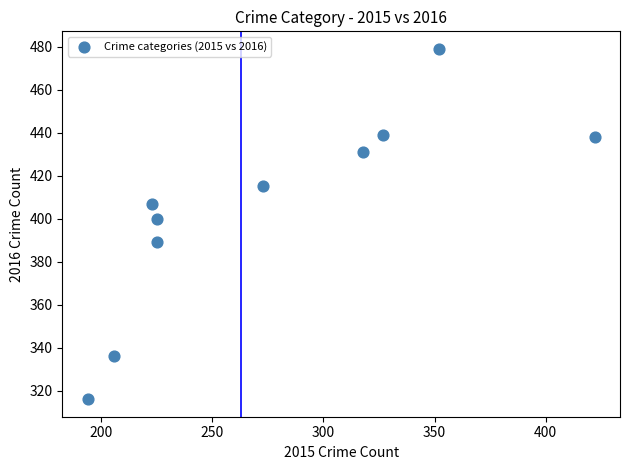

What is the average Y value?

405